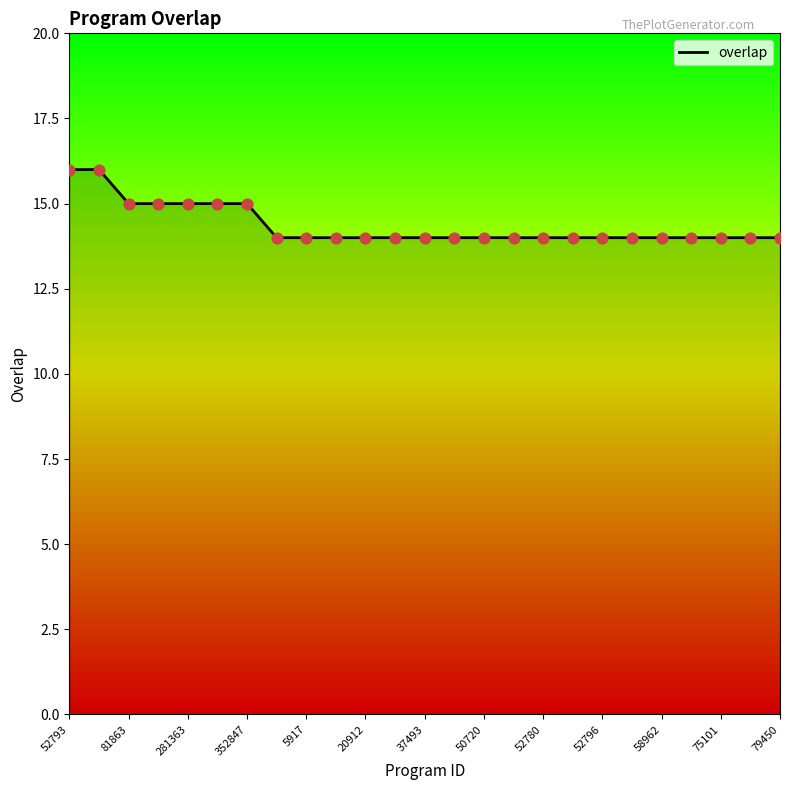

What is the minimum value shown in the chart?

14